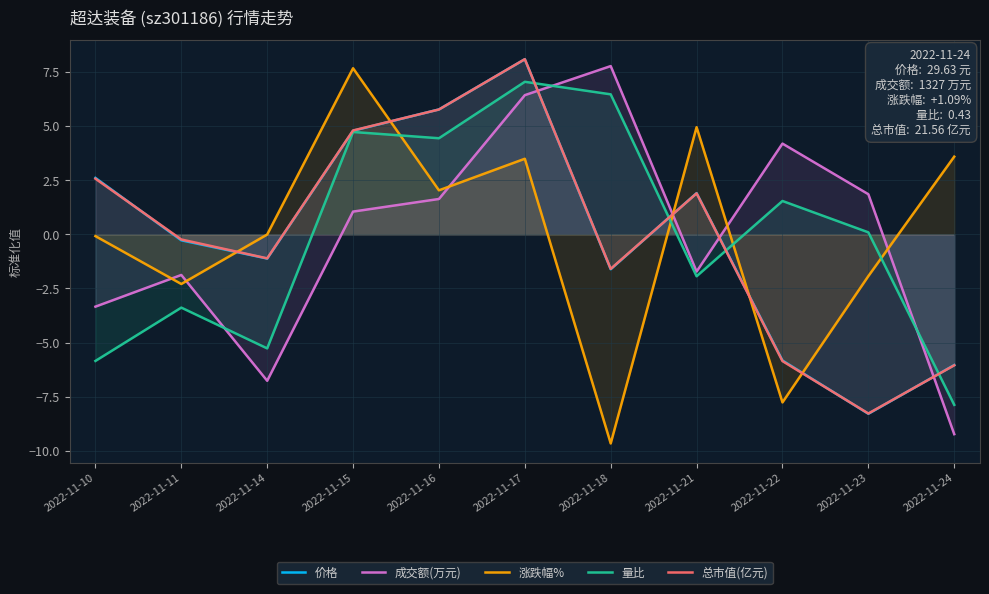

How many data points does each series have?

11